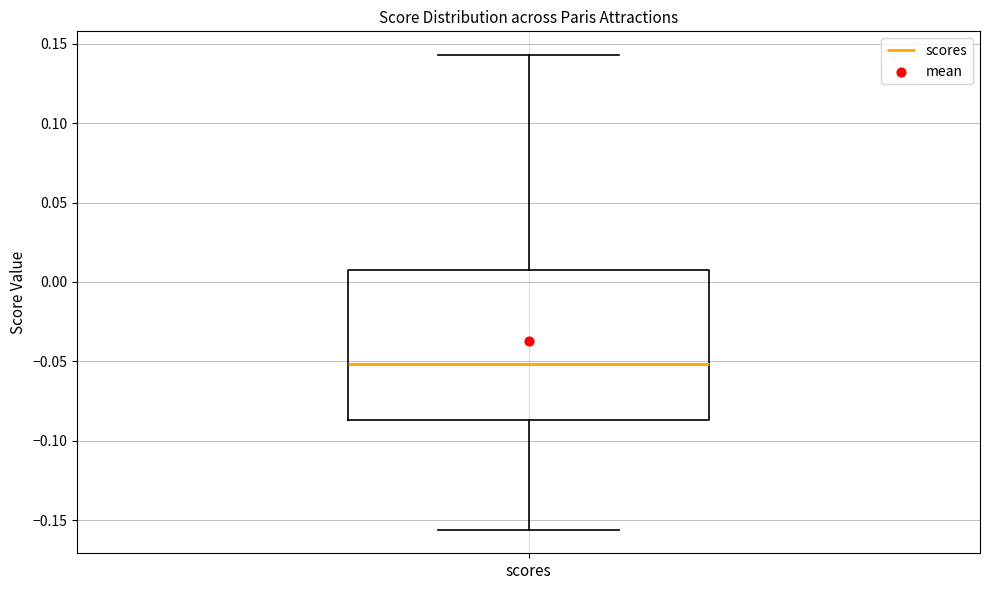

Read this box plot against the y-axis: the position of the median line, the range covered by the box, and the ends of both whiskers. The values are not printed on the chart, so give them approximately, as read against the axis.

median -0.050, box -0.085 to 0.005, whiskers -0.155 to 0.145